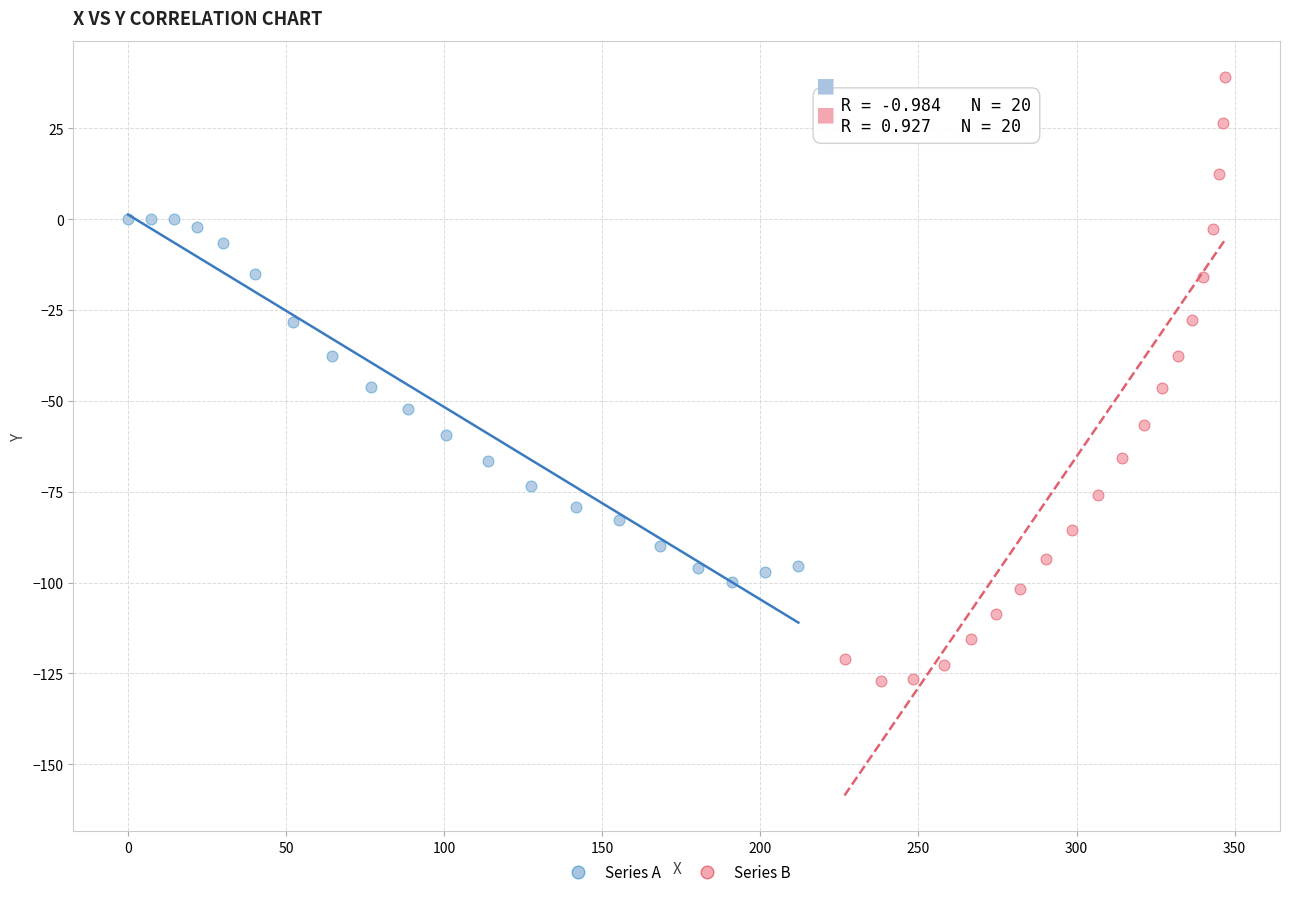

Which series contains the highest Y value?

Series B